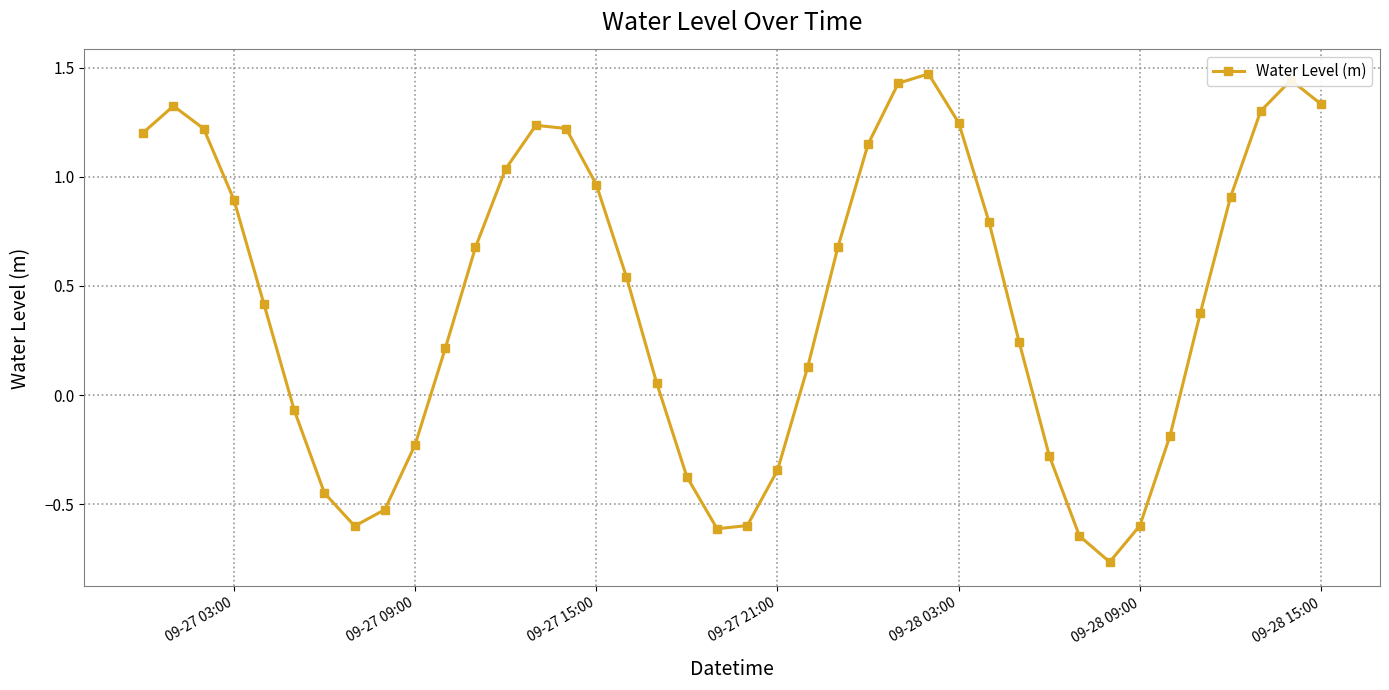

What is the difference between the maximum and minimum values?

2.2